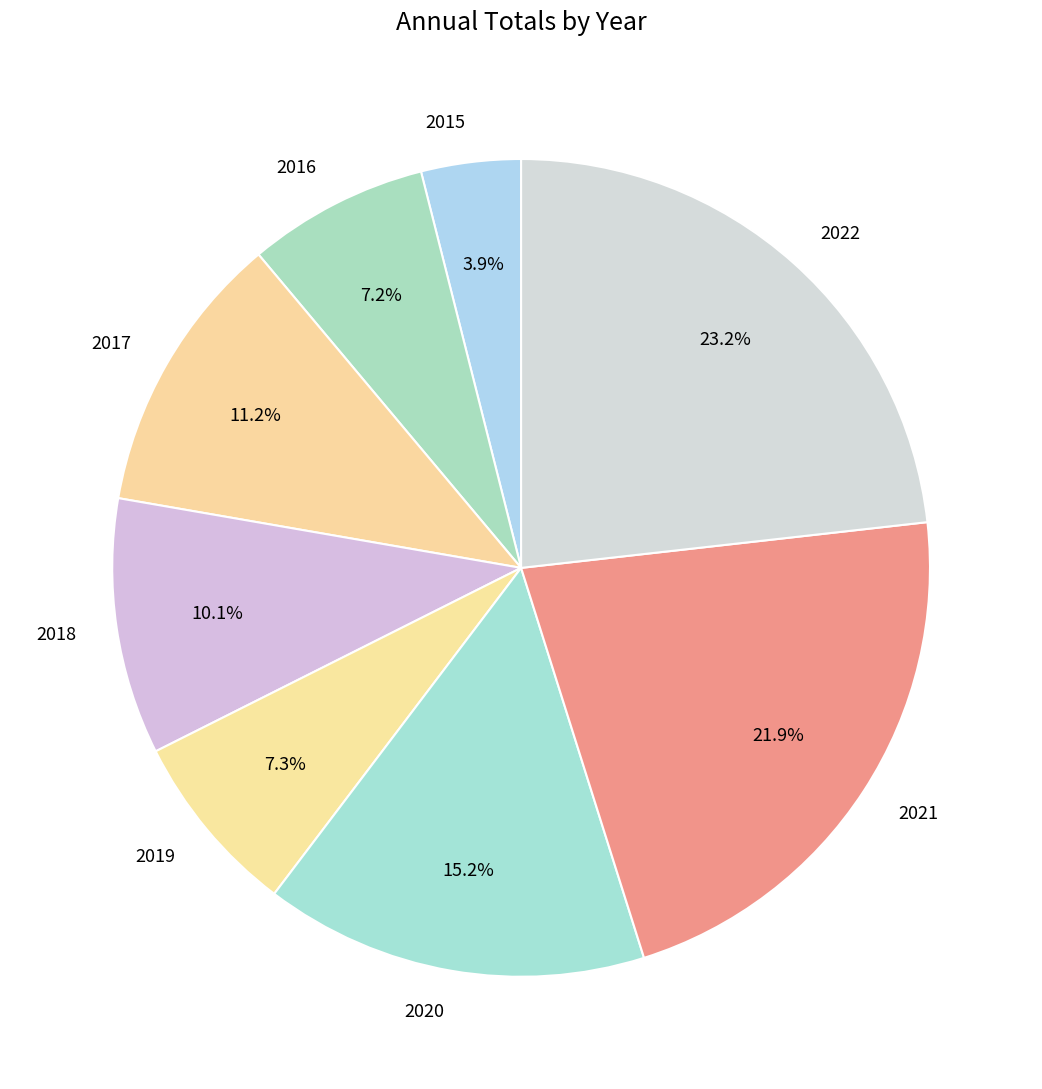

Which slice is the largest?

2022